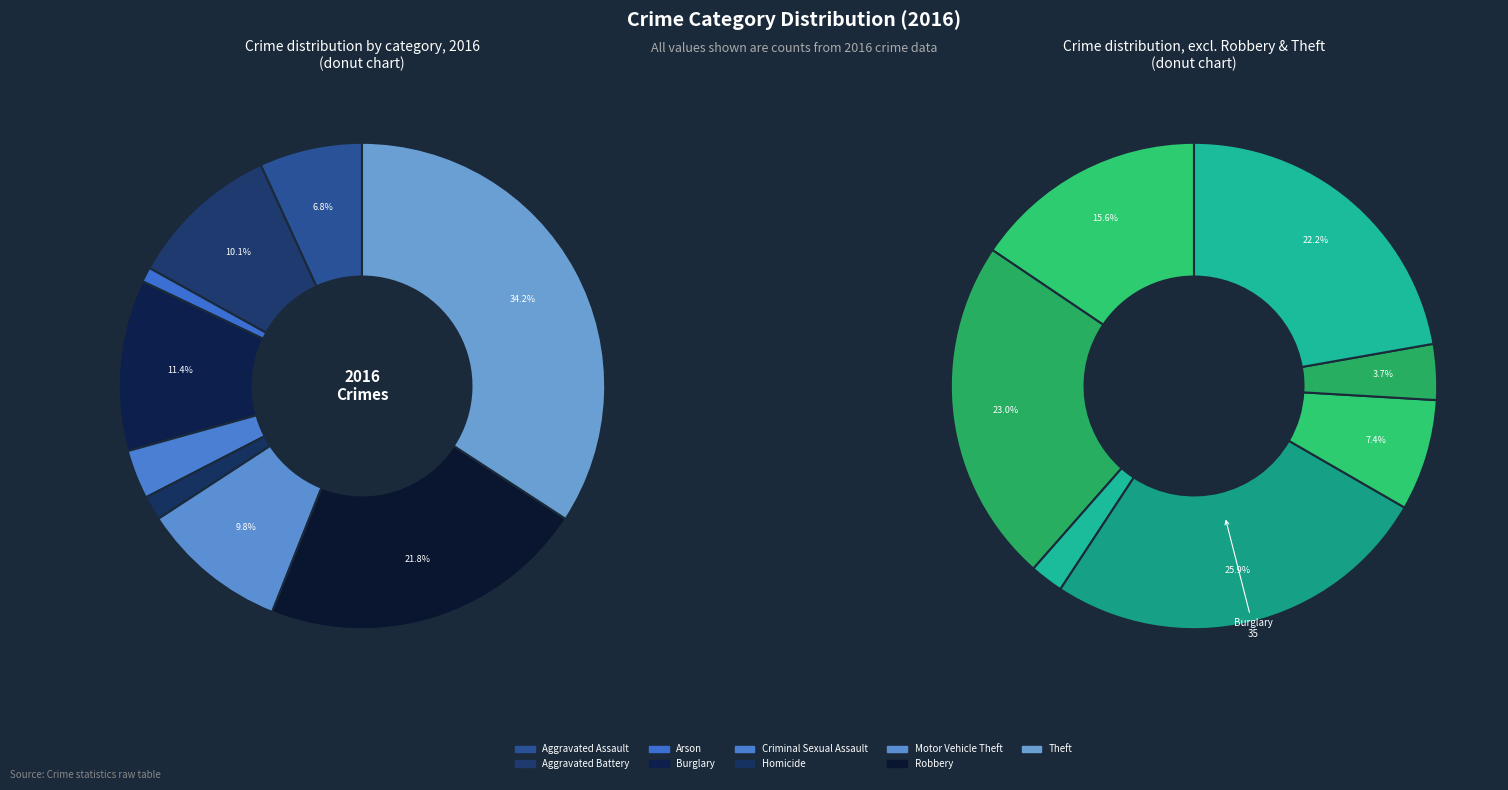

To the nearest percent, what is the difference between the largest and smallest slice percentages?

33%